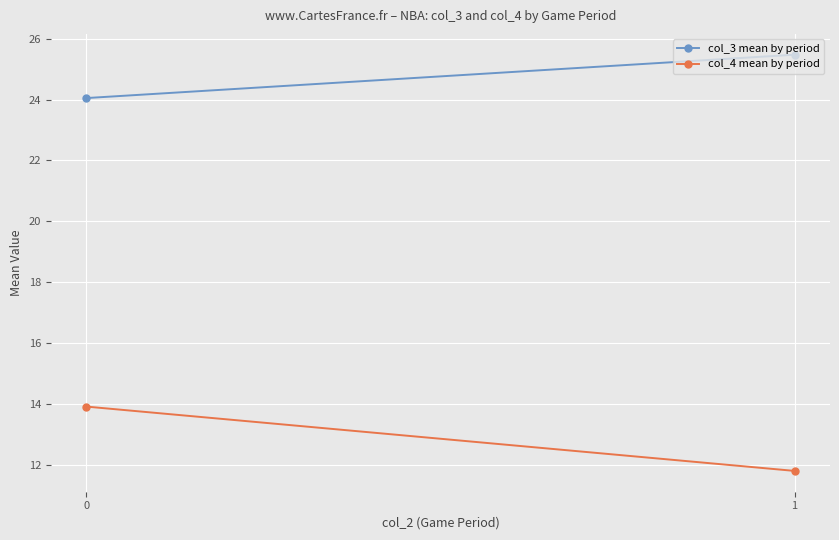

Reading left to right, what are all the values shown in this chart?

col_3 mean by period: 24.0	25.5
col_4 mean by period: 13.9	11.8